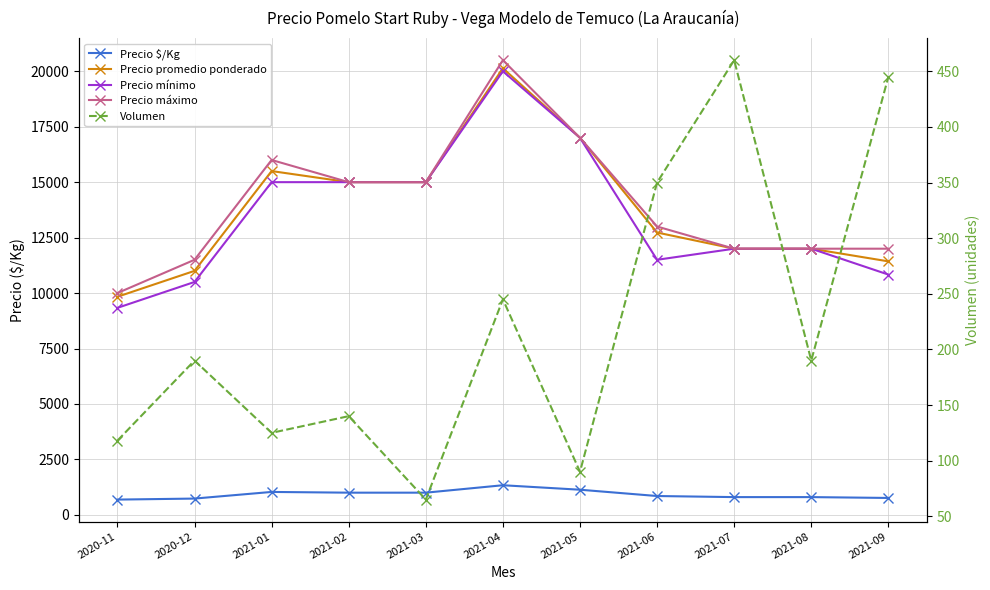

How many lines are shown in the chart?

5